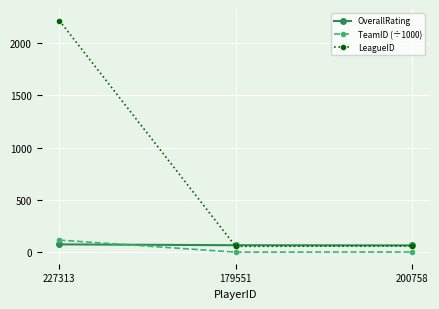

How many data points in TeamID (÷1000) are above 1?

2